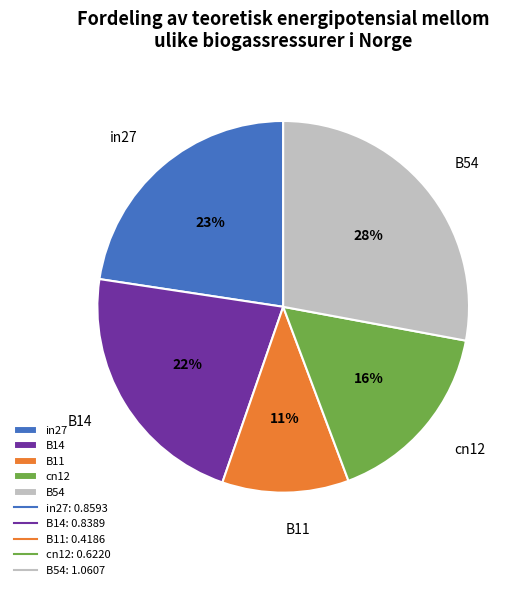

What is the smallest slice in the pie chart?

B11